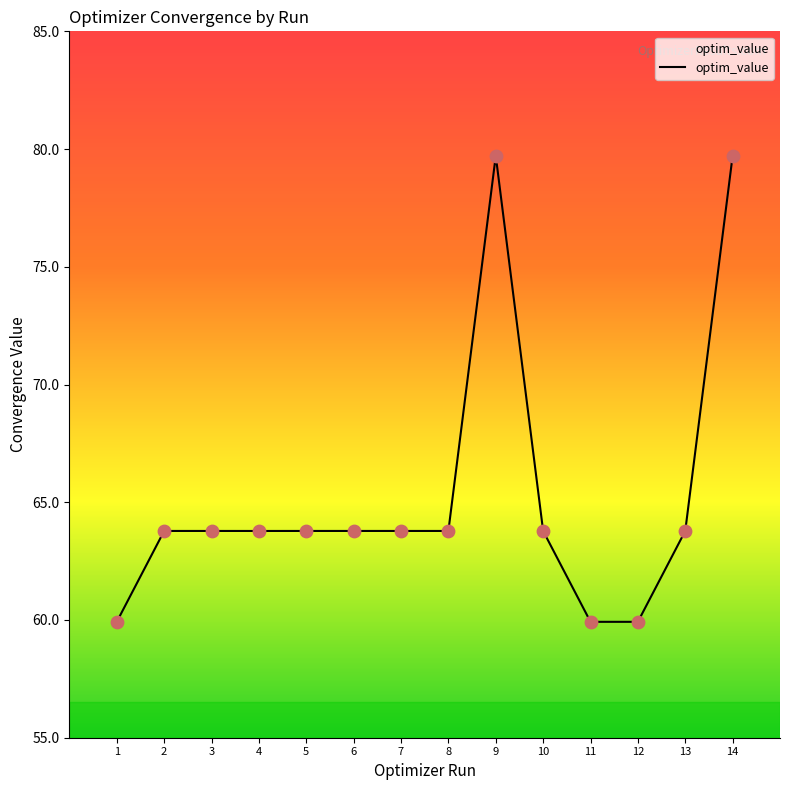

What is the ratio of the value at 3 to the value at 14?

0.8